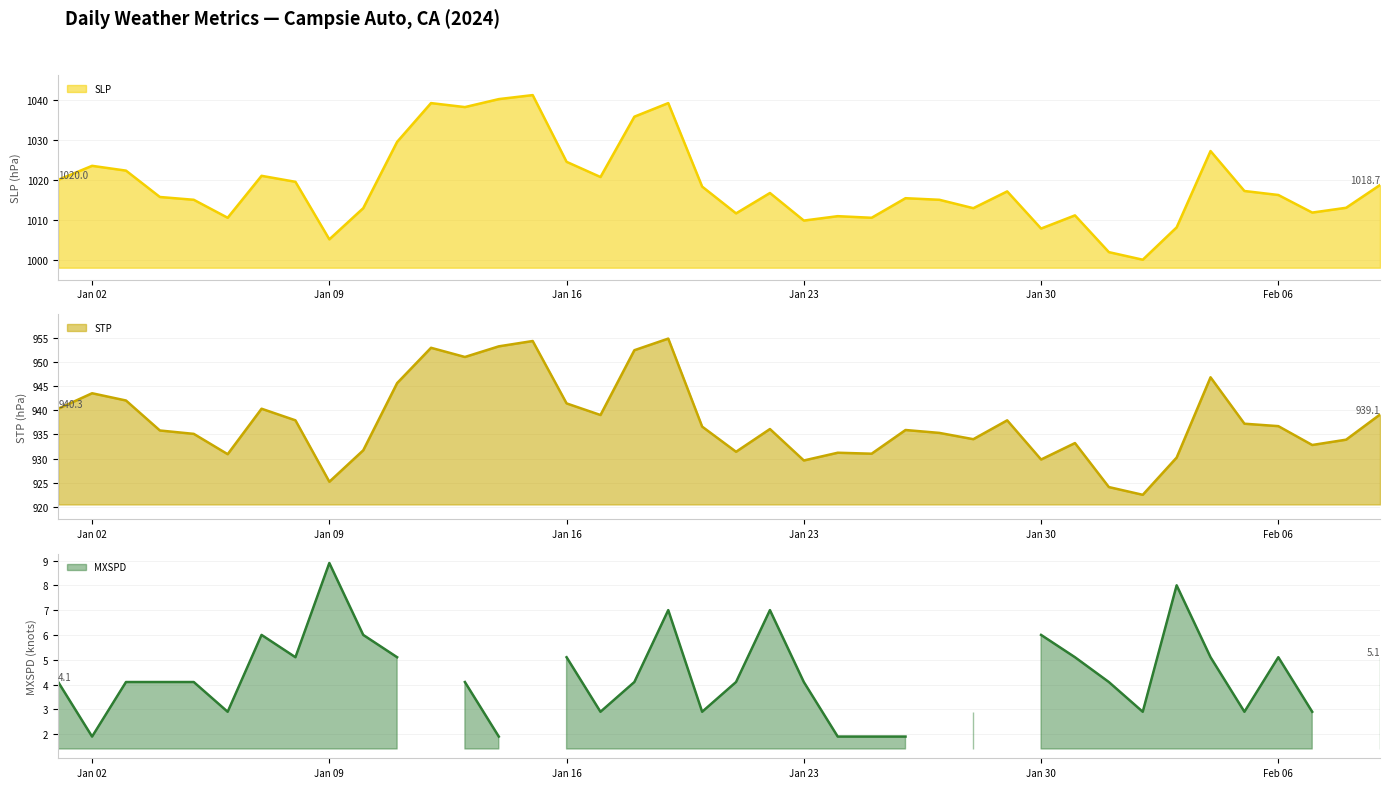

What is the lowest value of the SLP series?

1000.0